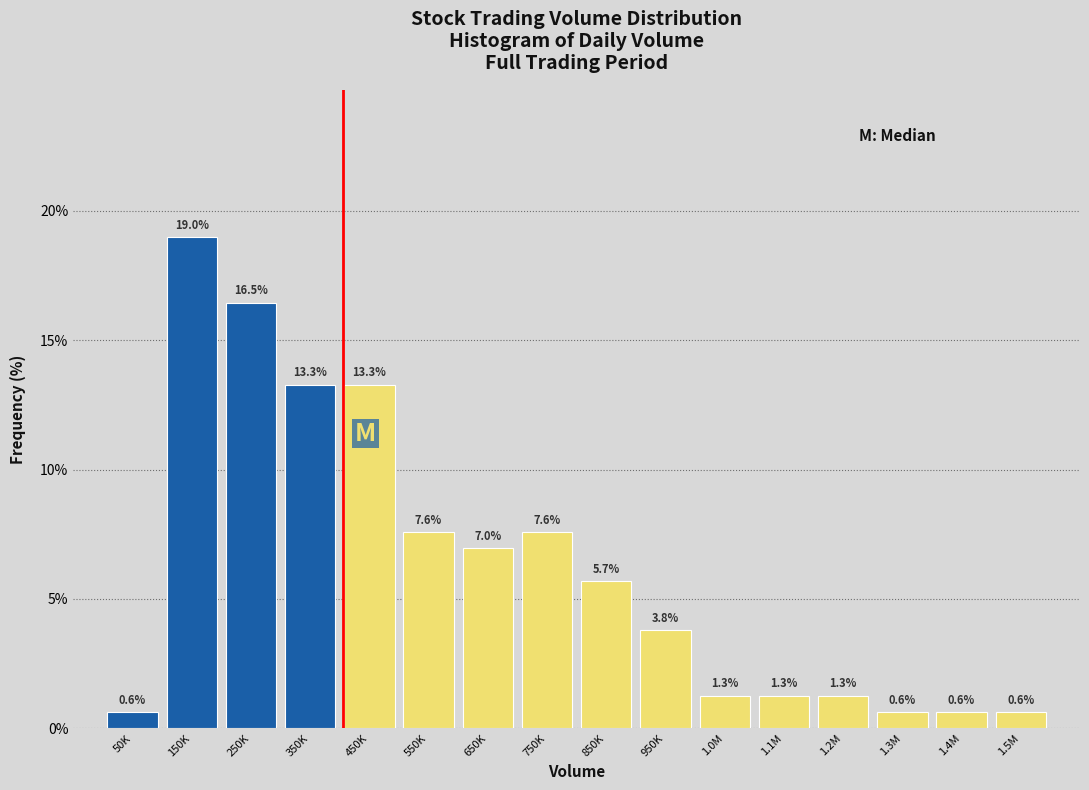

Reading right to left, list all the values displayed in this chart.

0.6	0.6	0.6	1.3	1.3	1.3	3.8	5.7	7.6	7.0	7.6	13.3	13.3	16.5	19.0	0.6